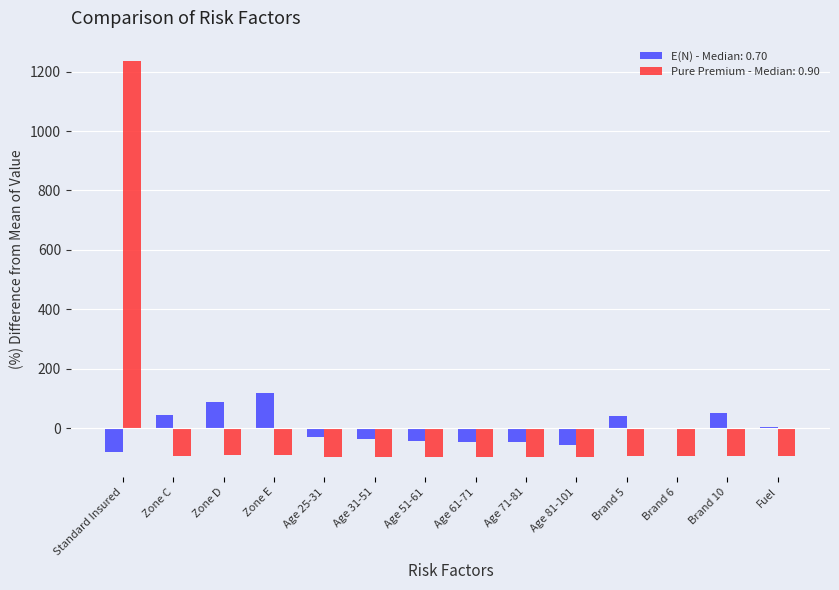

True or false: Pure Premium - Median: 0.90 has a value of -21.8 at Age 51-61.

False